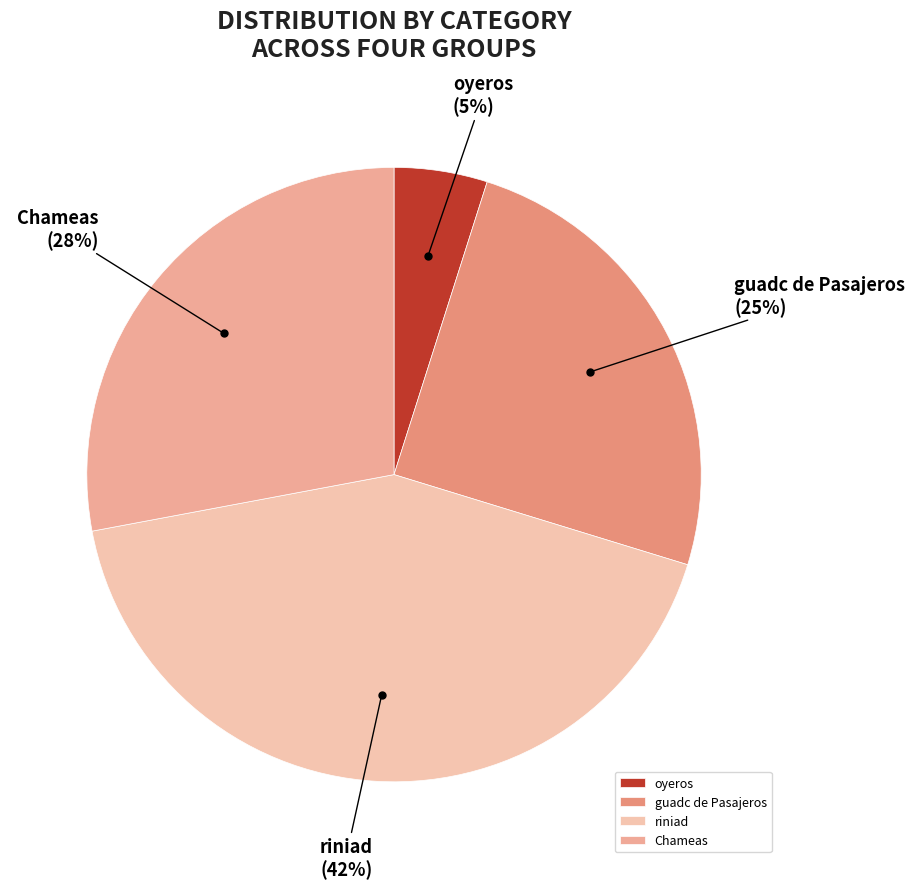

Which has a higher value, oyeros or guadc de Pasajeros?

guadc de Pasajeros